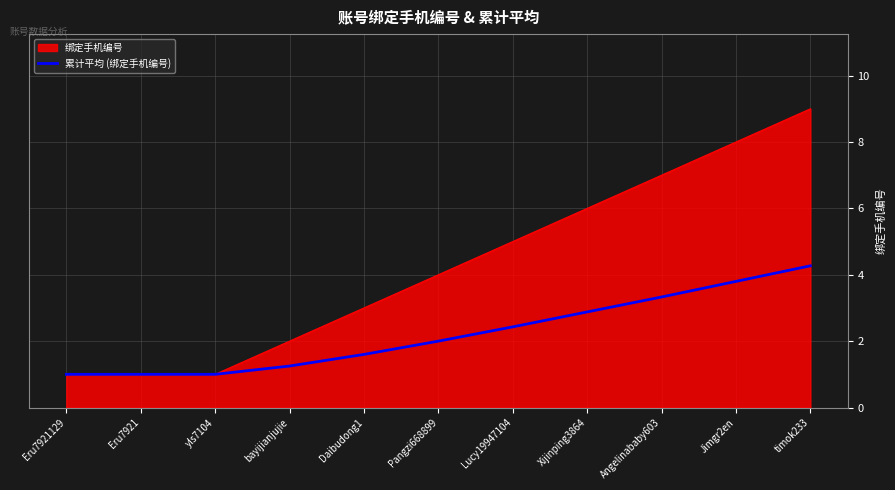

What value does the 绑定手机编号 series have at Eru7921?

1.0